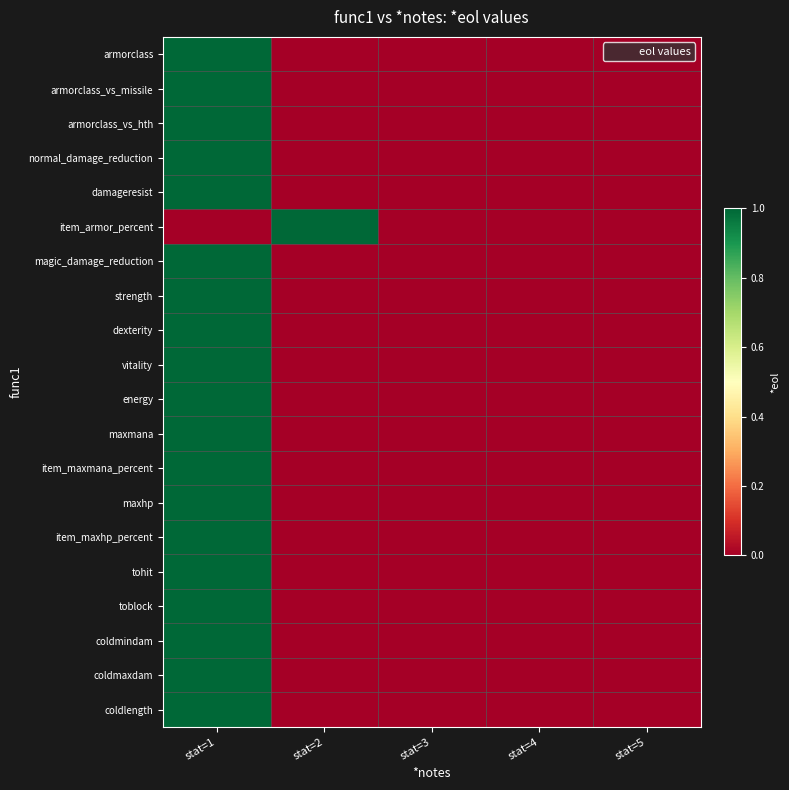

Which has a higher value, stat=4 or stat=3?

stat=4